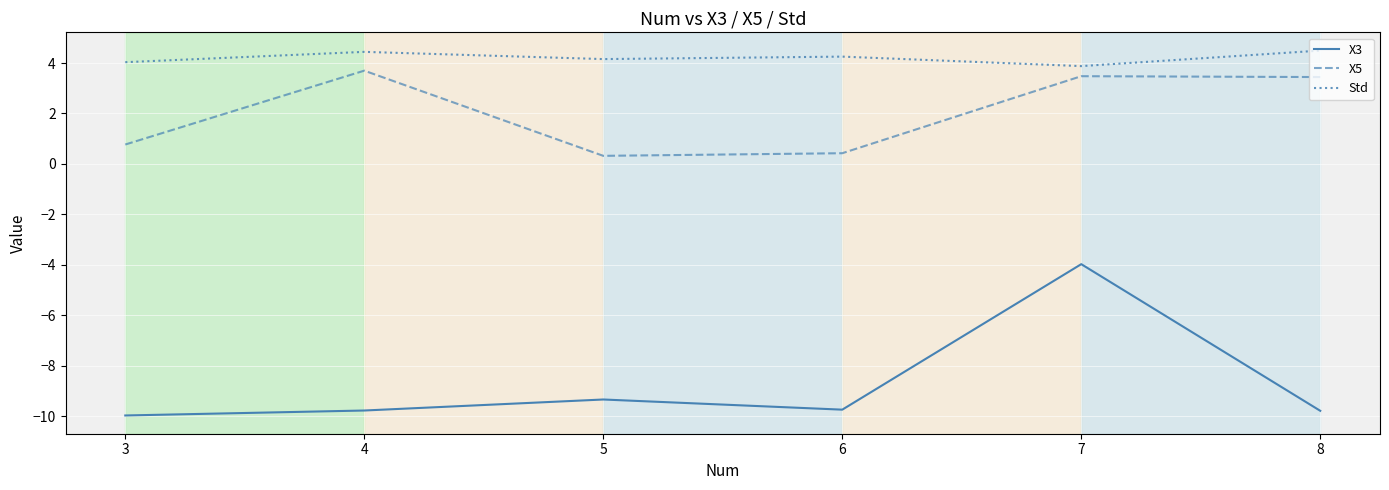

Is it true that X5 equals 2.2 at 6?

False